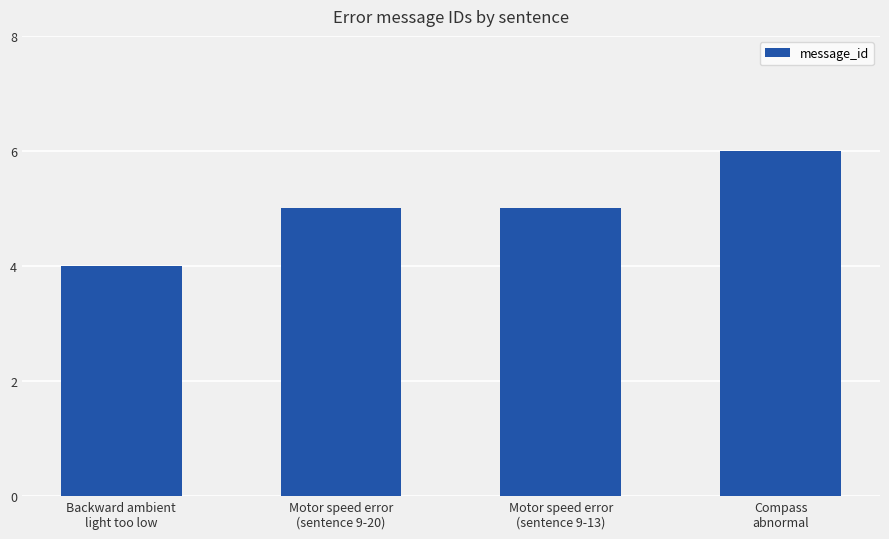

Approximately how many times larger is the value at Compass
abnormal compared to Backward ambient
light too low?

1.5